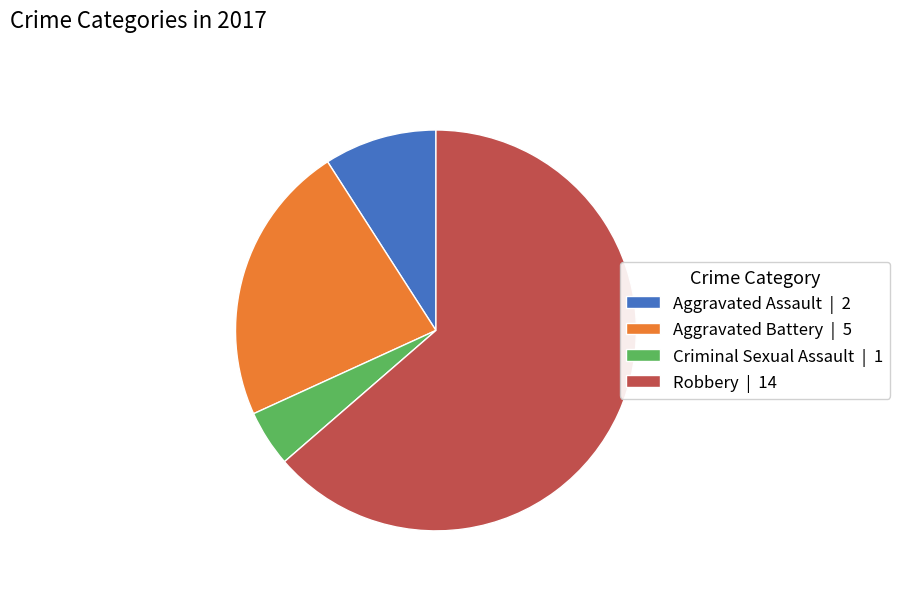

Between Aggravated Battery and Robbery, which is larger?

Robbery